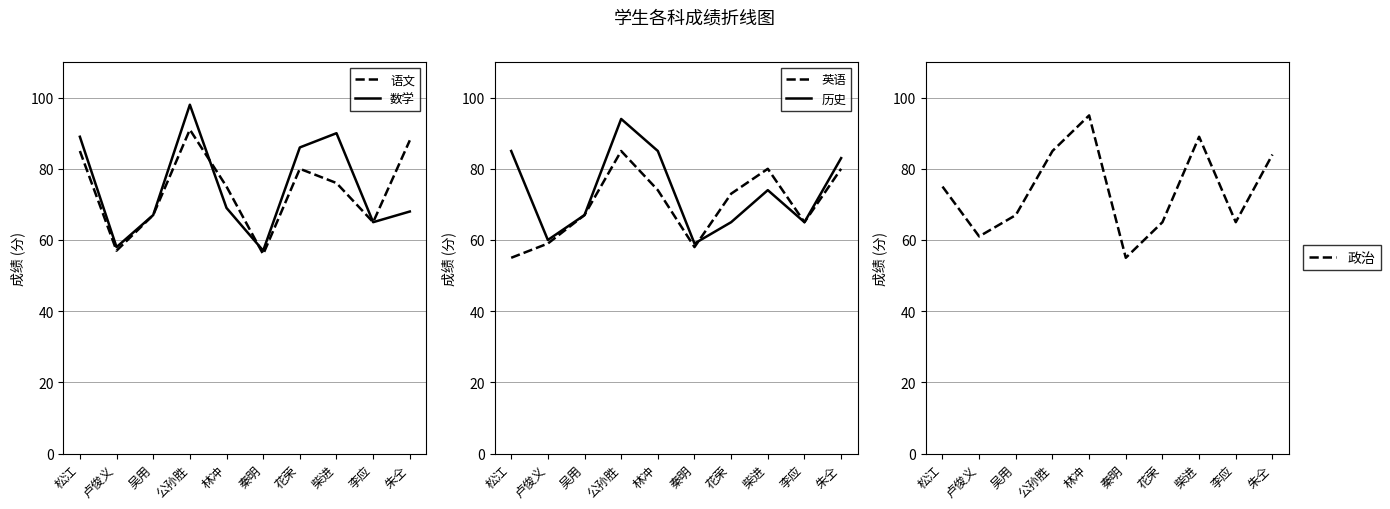

What is the label of the 1st point from the left?

松江